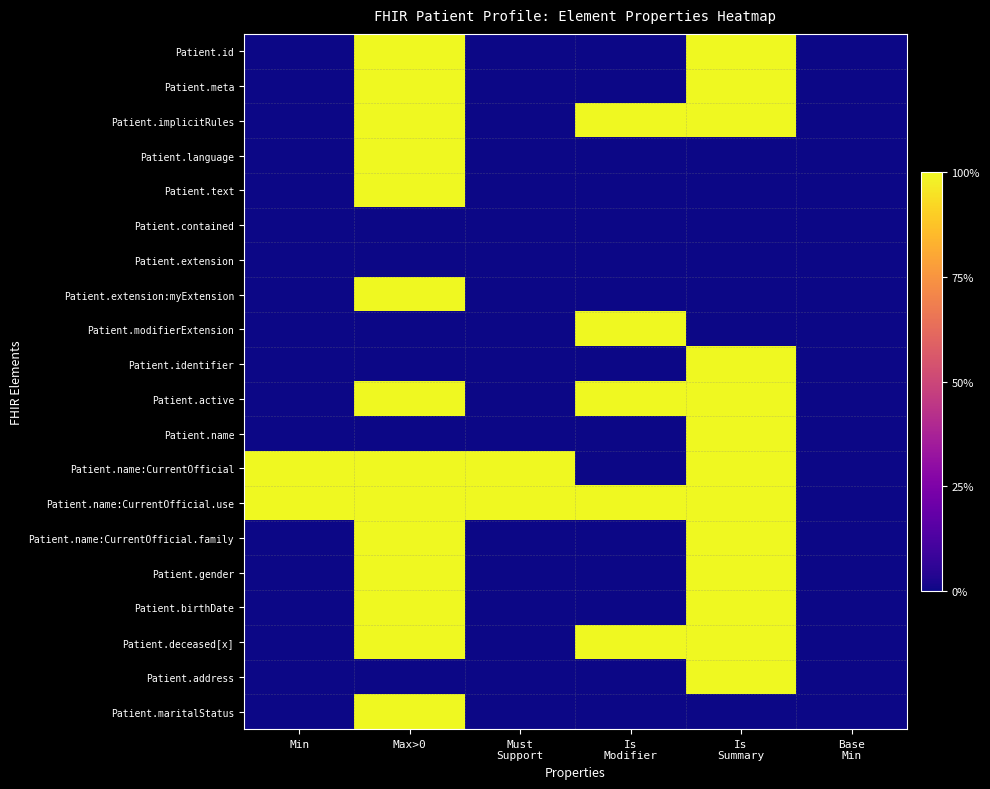

Which series has the widest spread of values?

Patient.id